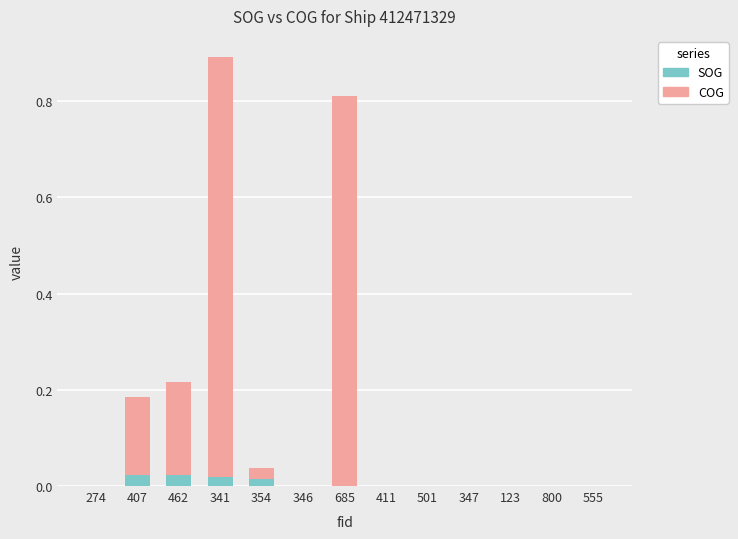

True or false: SOG has a value of 0.0 at 354.

True